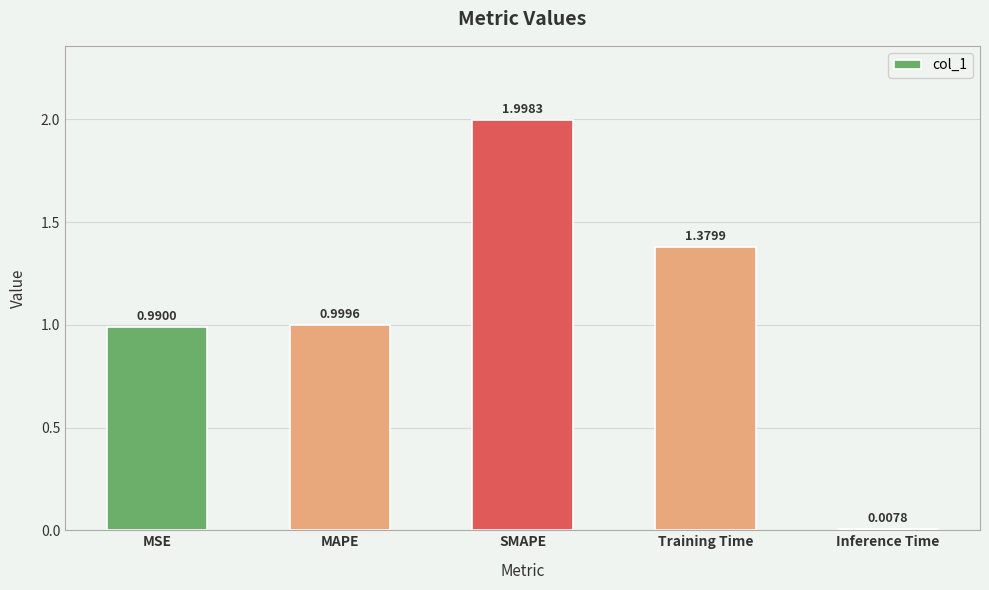

How many bars are there in total?

5